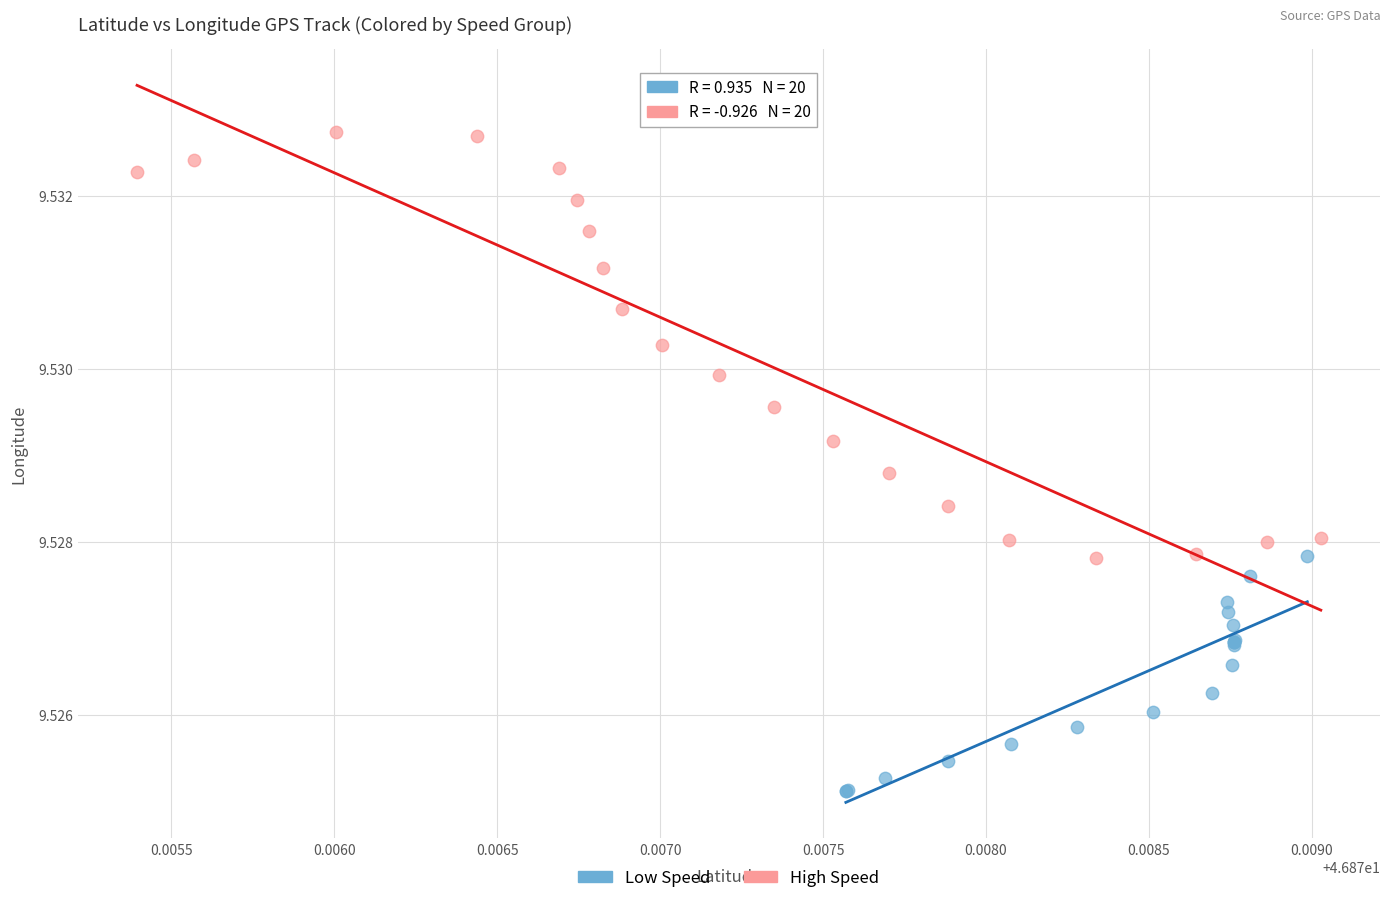

Which series has the largest Y range (max minus min)?

High Speed